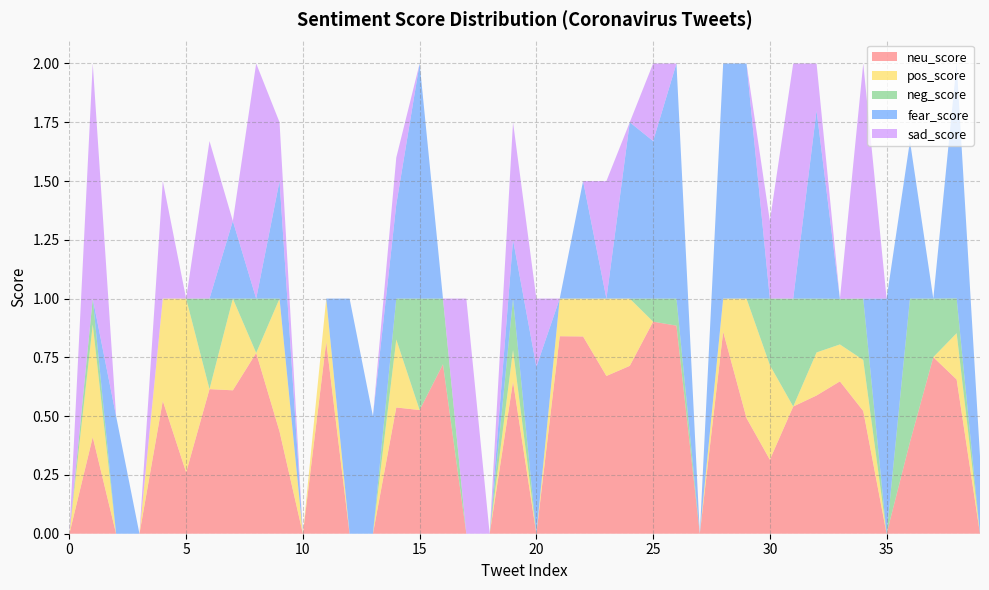

Reading left to right, what are all the values shown in this chart?

neu_score: 0.0	0.4	0.0	0.0	0.6	0.3	0.6	0.6	0.8	0.4	0.0	0.8	0.0	0.0	0.5	0.5	0.7	0.0	0.0	0.6	0.0	0.8	0.8	0.7	0.7	0.9	0.9	0.0	0.9	0.5	0.3	0.5	0.6	0.6	0.5	0.0	0.4	0.8	0.7	0.0
pos_score: 0.0	0.5	0.0	0.0	0.4	0.7	0.0	0.4	0.0	0.6	0.0	0.2	0.0	0.0	0.3	0.0	0.0	0.0	0.0	0.1	0.0	0.2	0.2	0.3	0.3	0.0	0.0	0.0	0.1	0.5	0.4	0.0	0.2	0.2	0.2	0.0	0.0	0.0	0.2	0.0
neg_score: 0.0	0.1	0.0	0.0	0.0	0.0	0.4	0.0	0.2	0.0	0.0	0.0	0.0	0.0	0.2	0.5	0.3	0.0	0.0	0.2	0.0	0.0	0.0	0.0	0.0	0.1	0.1	0.0	0.0	0.0	0.3	0.5	0.2	0.2	0.3	0.0	0.6	0.2	0.1	0.0
fear_score: 0.0	0.0	0.5	0.0	0.0	0.0	0.0	0.3	0.0	0.5	0.0	0.0	1.0	0.5	0.4	1.0	0.0	0.0	0.0	0.2	0.7	0.0	0.5	0.0	0.8	0.7	1.0	0.0	1.0	1.0	0.0	0.0	0.8	0.0	0.0	1.0	0.7	0.0	1.0	0.3
sad_score: 0.0	1.0	0.0	0.0	0.5	0.0	0.7	0.0	1.0	0.2	0.0	0.0	0.0	0.0	0.2	0.0	0.0	1.0	0.0	0.5	0.3	0.0	0.0	0.5	0.0	0.3	0.0	0.0	0.0	0.0	0.3	1.0	0.2	0.0	1.0	0.0	0.0	0.0	0.0	0.0